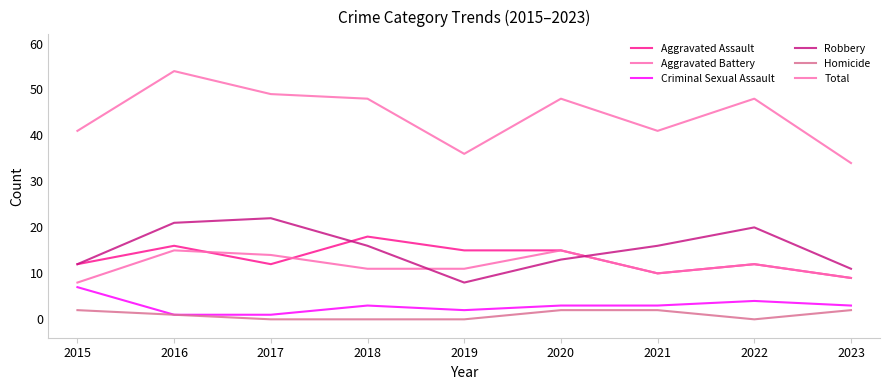

At which label does Criminal Sexual Assault reach its peak?

2015